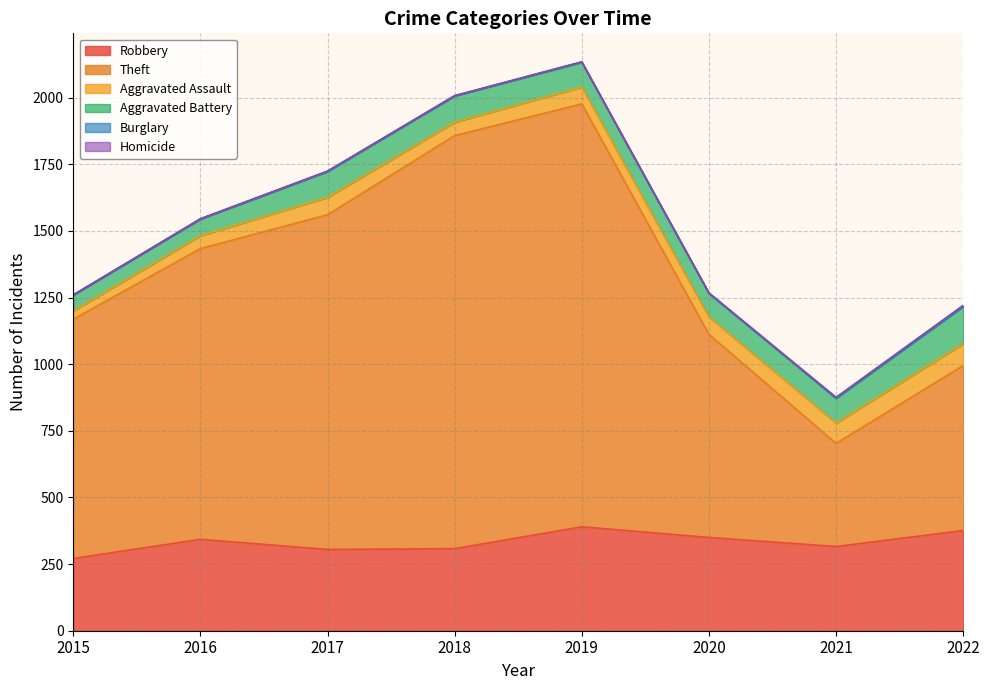

Between 2017 and 2016, which is larger?

2016